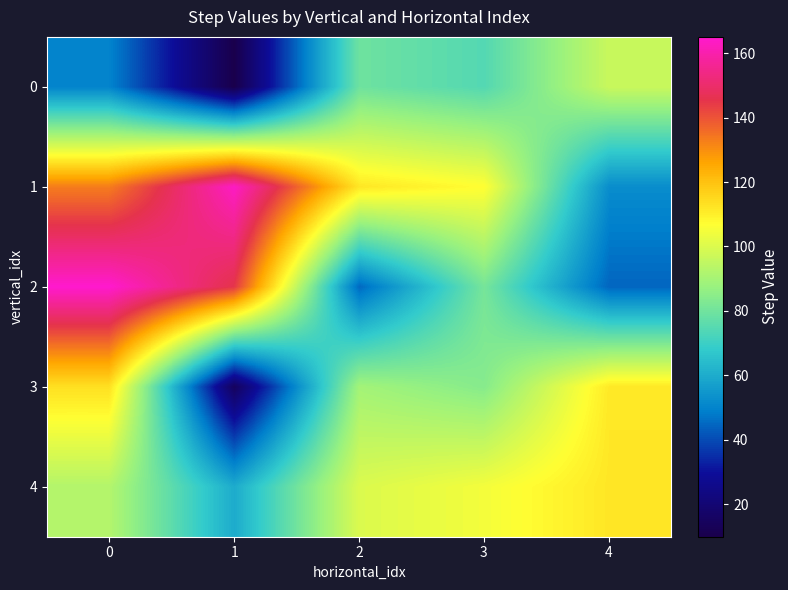

What is the total value across all series at 2?

426.0